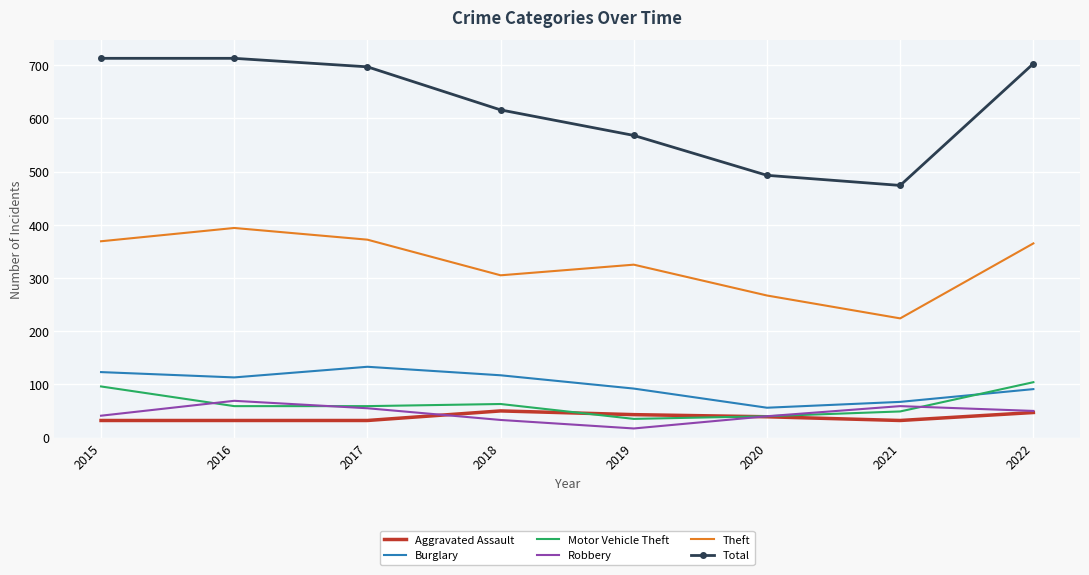

What is the greatest value displayed?

713